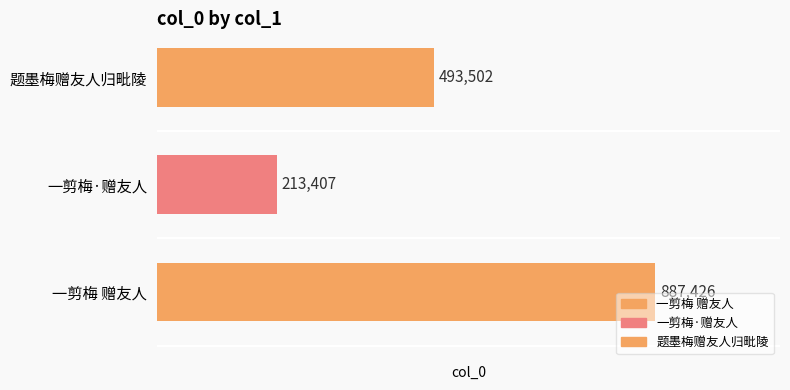

List the labels in order of value, smallest first.

一剪梅·赠友人, 题墨梅赠友人归毗陵, 一剪梅 赠友人